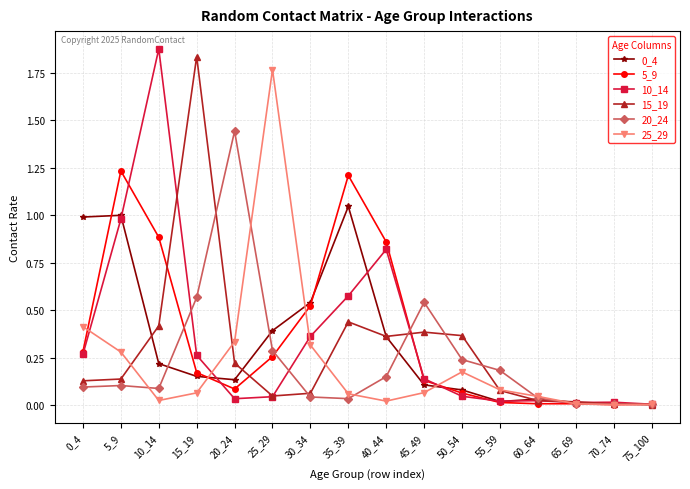

The 15_19 series shows 0.1 at 45_49. True or false?

False